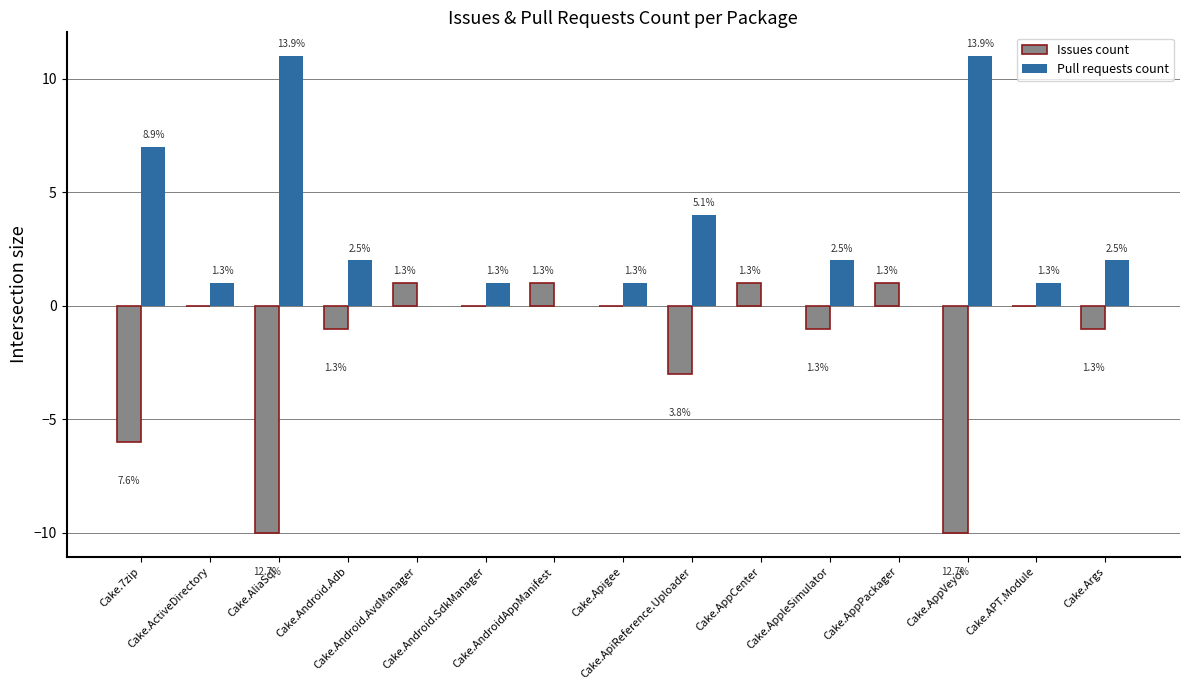

What is the average value of the Issues count series?

-2